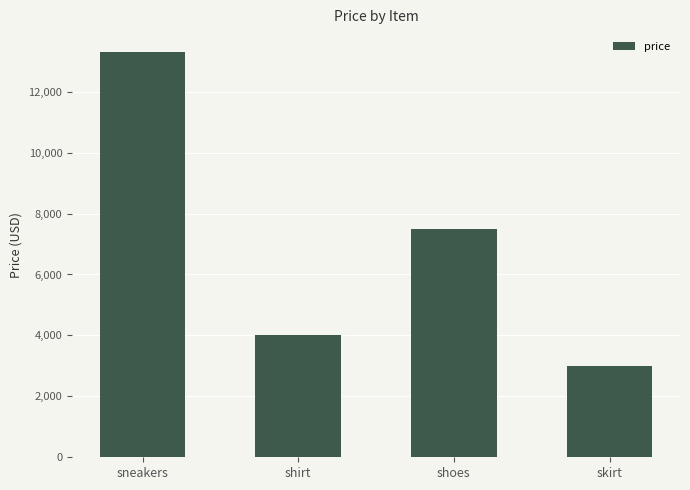

Reading left to right, extract all data points from this chart.

sneakers=13290	shirt=4000	shoes=7500	skirt=3000